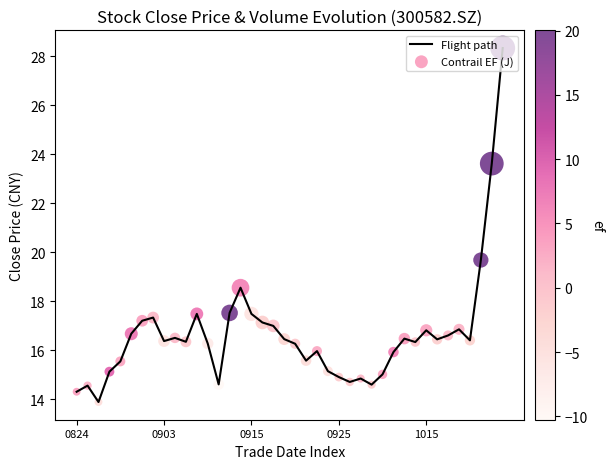

What is the greatest value displayed?

28.3